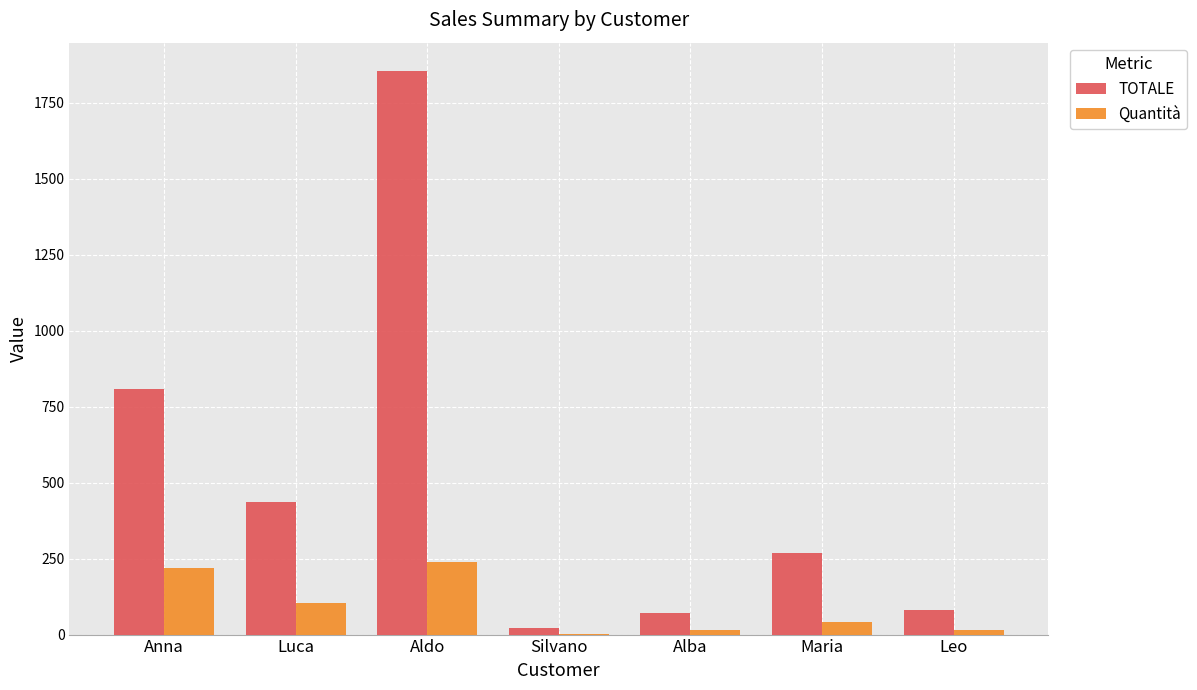

What is the maximum value for Quantità?

240.0